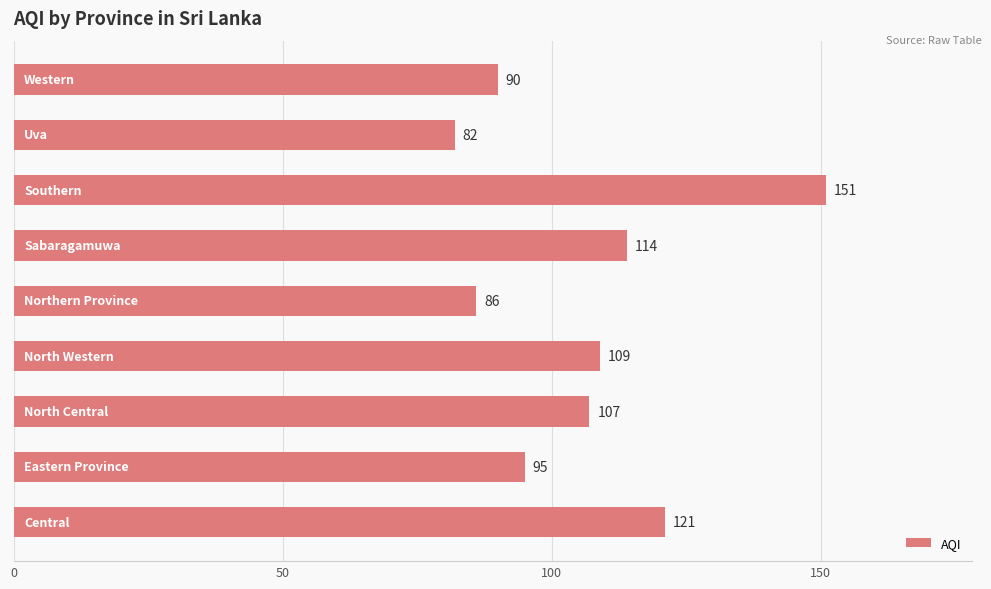

What is the greatest value displayed?

151